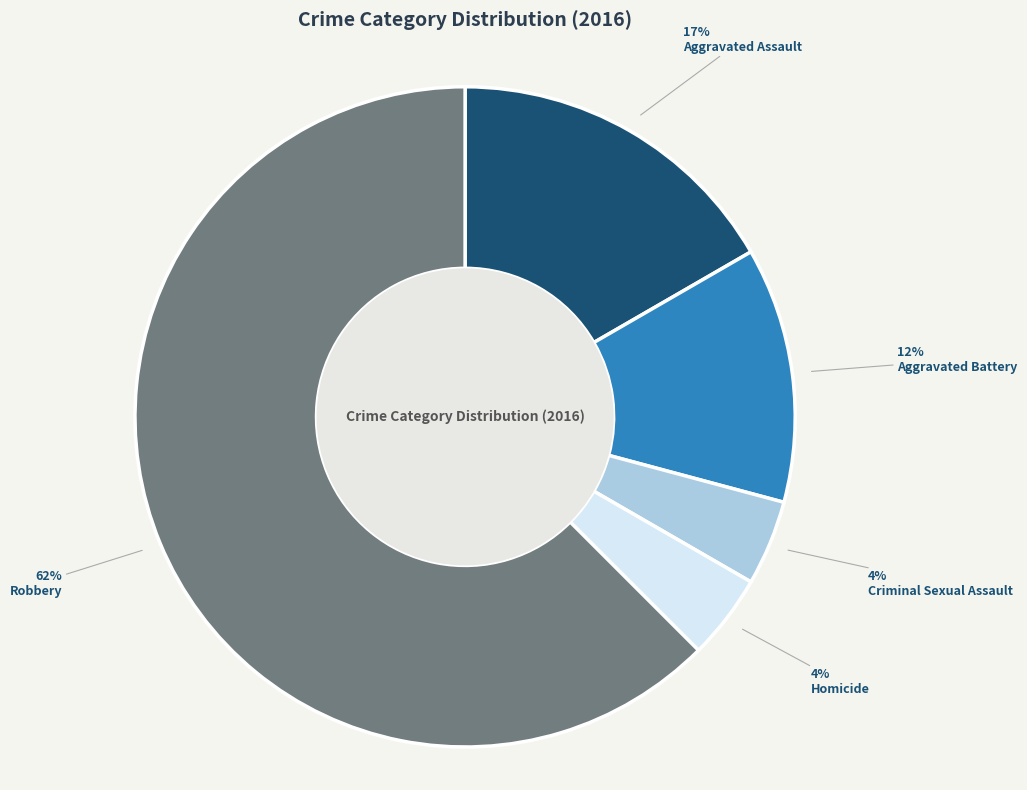

To the nearest percent, what is the average slice percentage?

20%